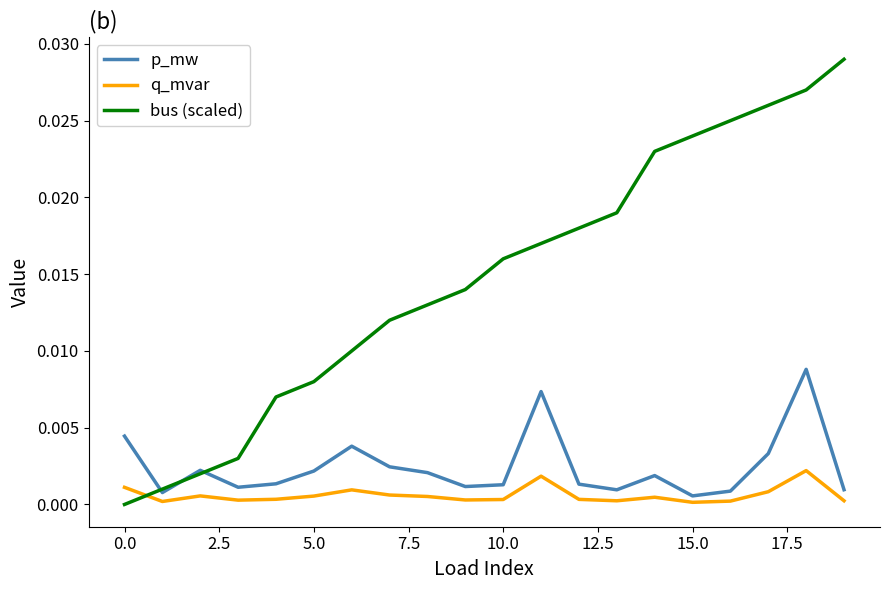

True or false: bus (scaled) and q_mvar intersect in this chart.

True